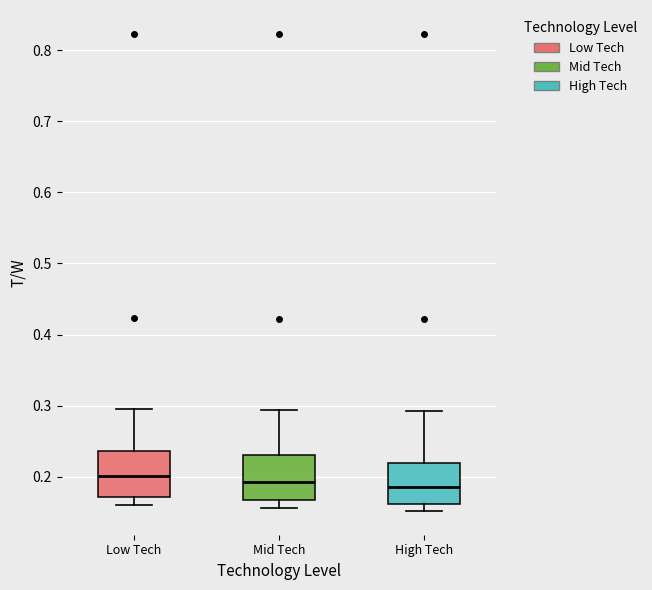

Reading left to right, read every box against the y-axis: the position of its median line, the range the box covers, and the ends of its whiskers. The values are not printed on the chart, so give them approximately, as read against the axis.

Low Tech: median 0.20, box 0.17 to 0.24, whiskers 0.16 to 0.30
Mid Tech: median 0.19, box 0.17 to 0.23, whiskers 0.16 to 0.29
High Tech: median 0.19, box 0.16 to 0.22, whiskers 0.15 to 0.29